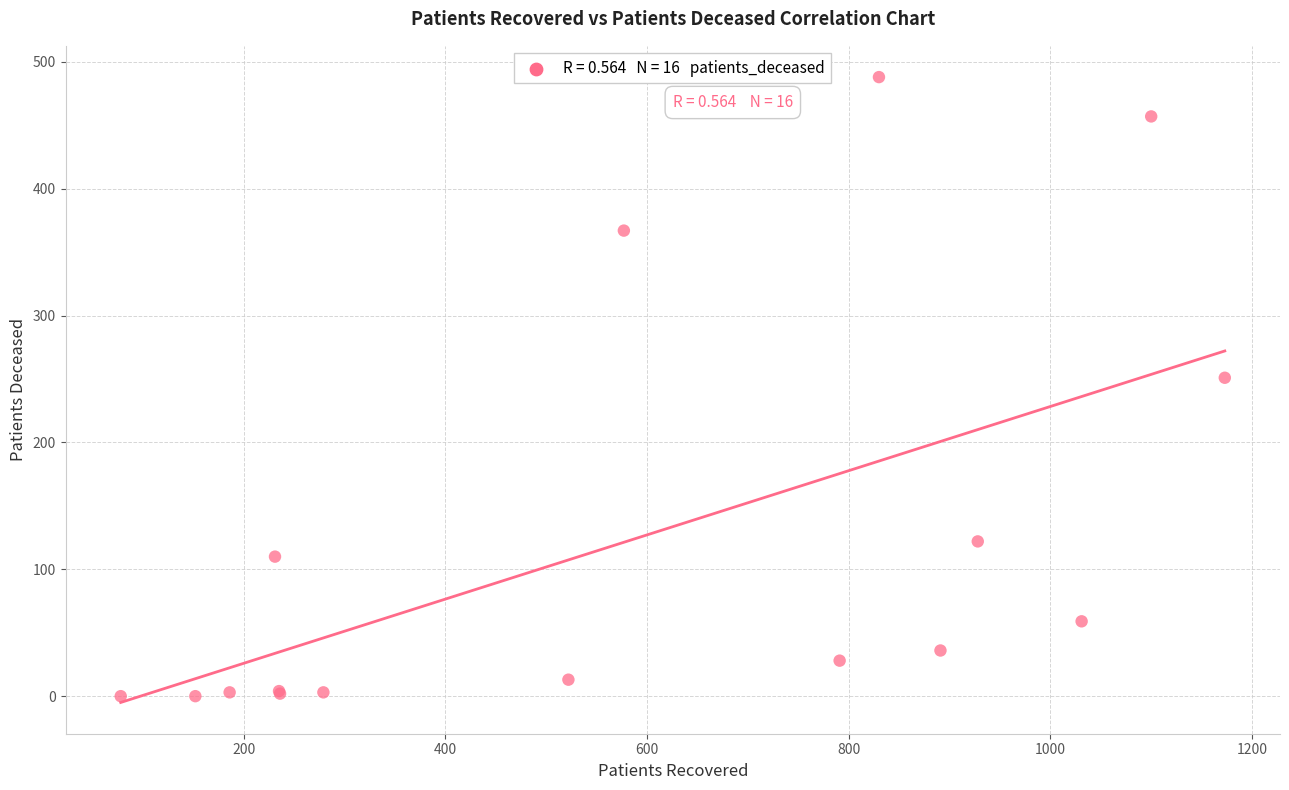

What Y value in the scatter plot is closest to 244?

251